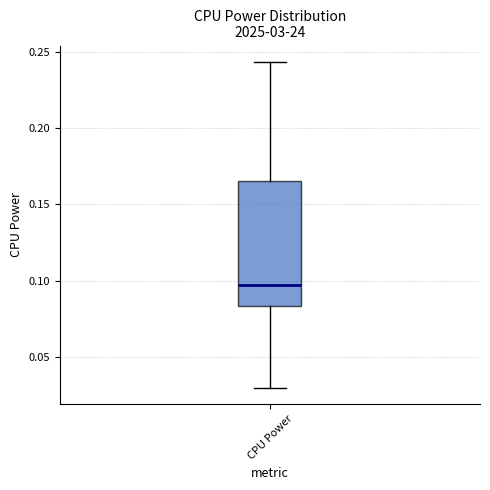

Transcribe this box plot: give where the median line is, the range the box spans, and where the two whiskers end, as read against the y-axis. The values are not printed on the chart, so give them approximately, as read against the axis.

median 0.095, box 0.085 to 0.165, whiskers 0.030 to 0.245